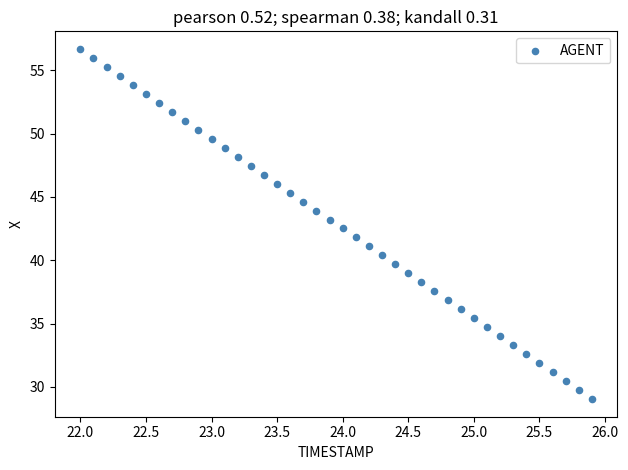

What is the range of X values (max minus min)?

3.9